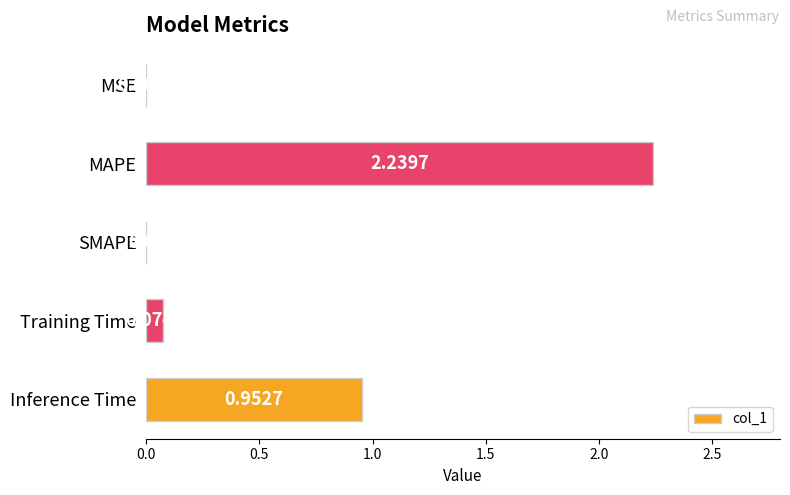

What is the change in value from MAPE to SMAPE?

-2.2